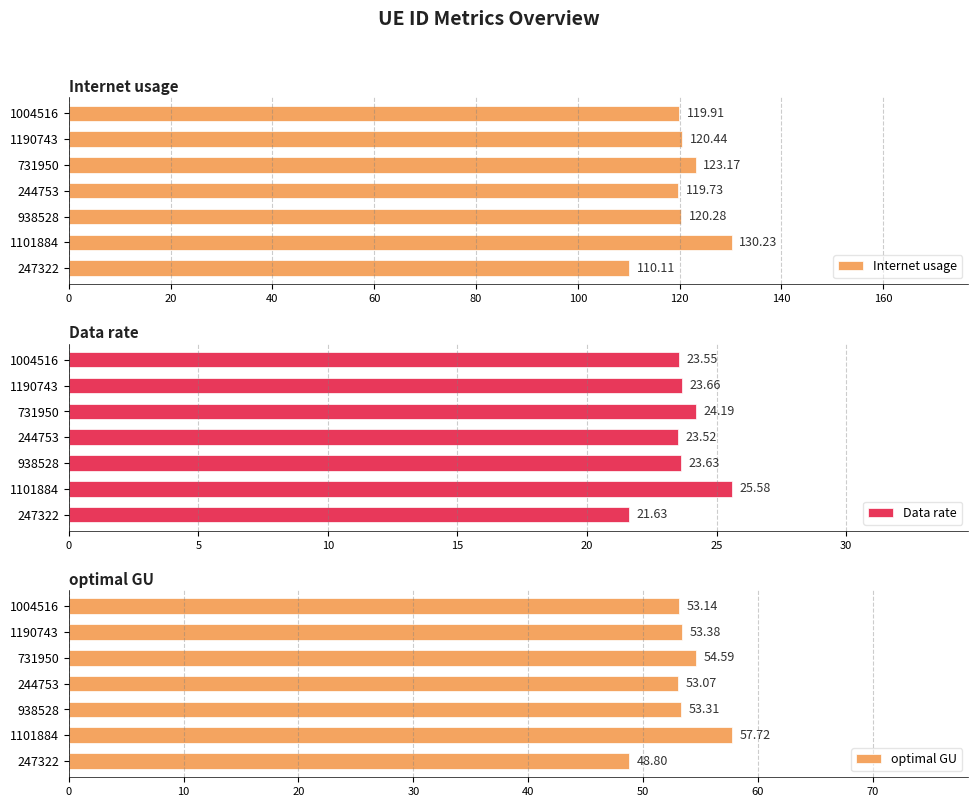

What is the sum of all Internet usage values?

843.9